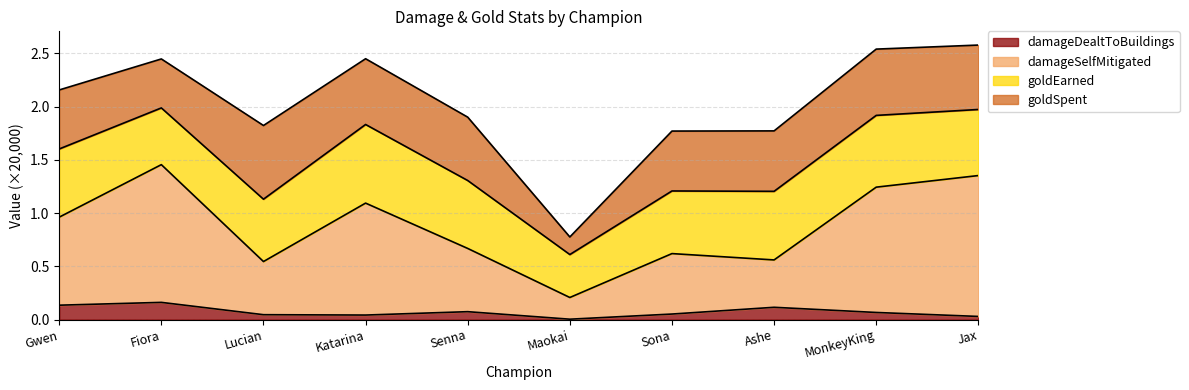

True or false: damageSelfMitigated and damageDealtToBuildings intersect in this chart.

False